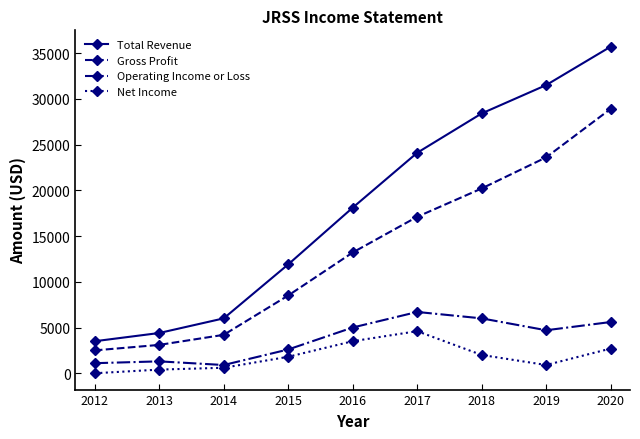

Which series changed the most between 2014 and 2016?

Total Revenue